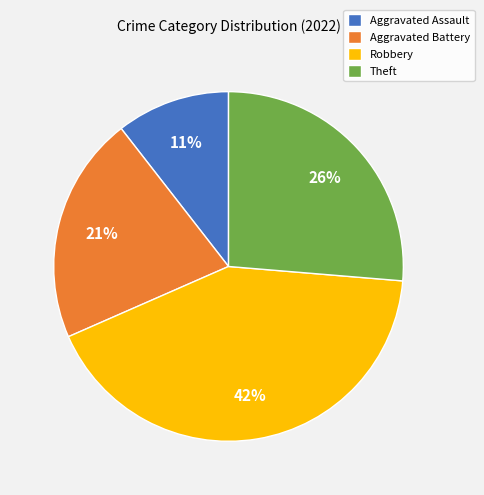

Is there any slice that represents more than half of the pie?

No